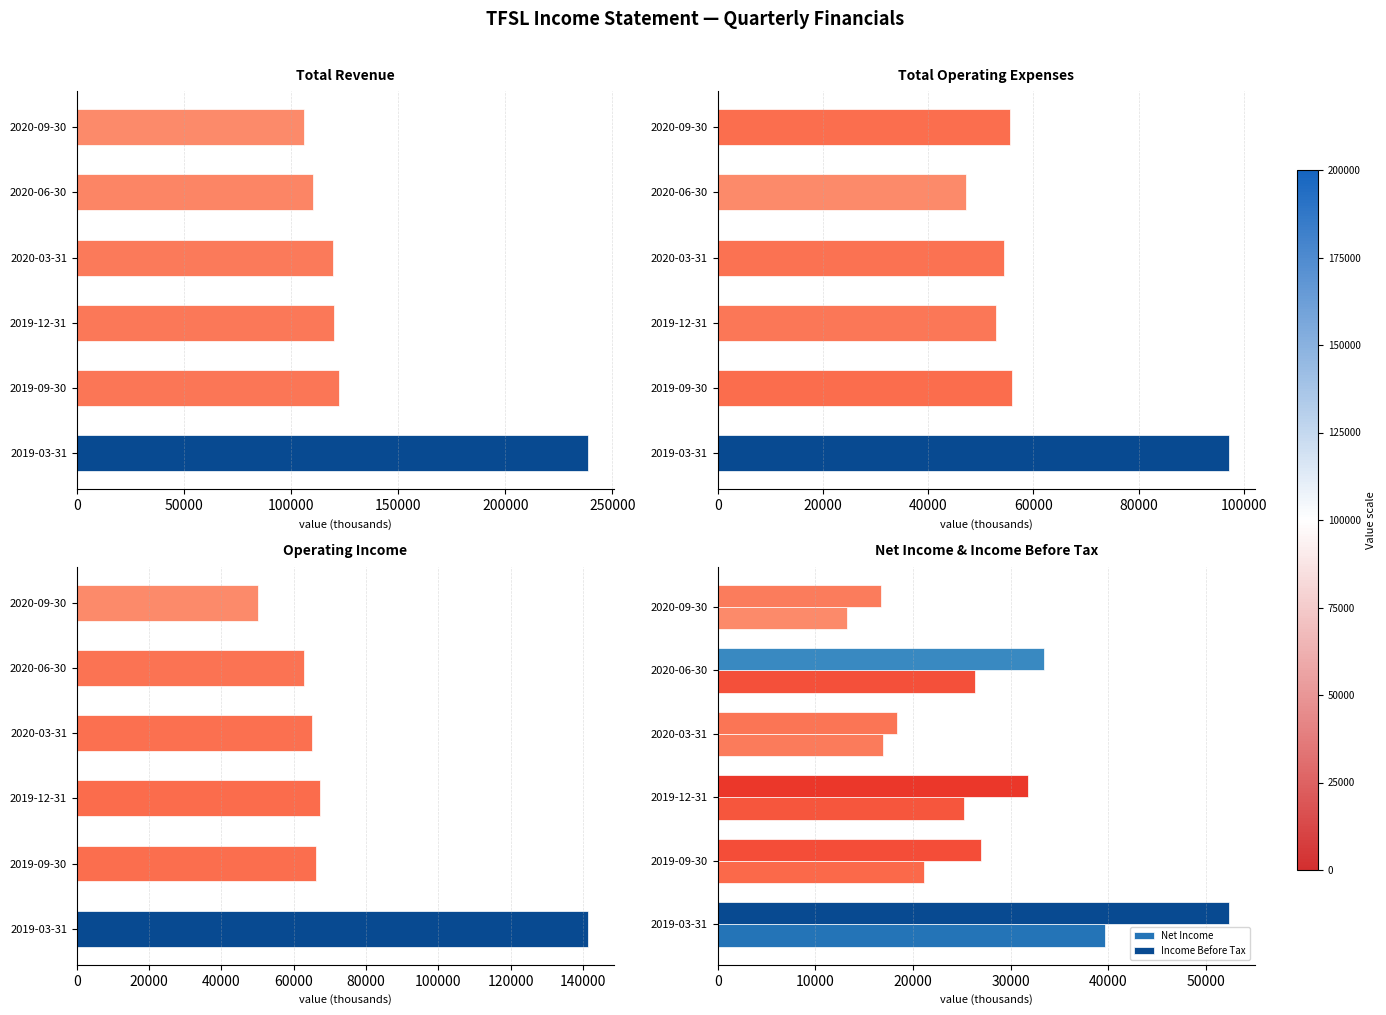

The value of Income Before Tax at 2019-09-30 is 27000. True or false?

True